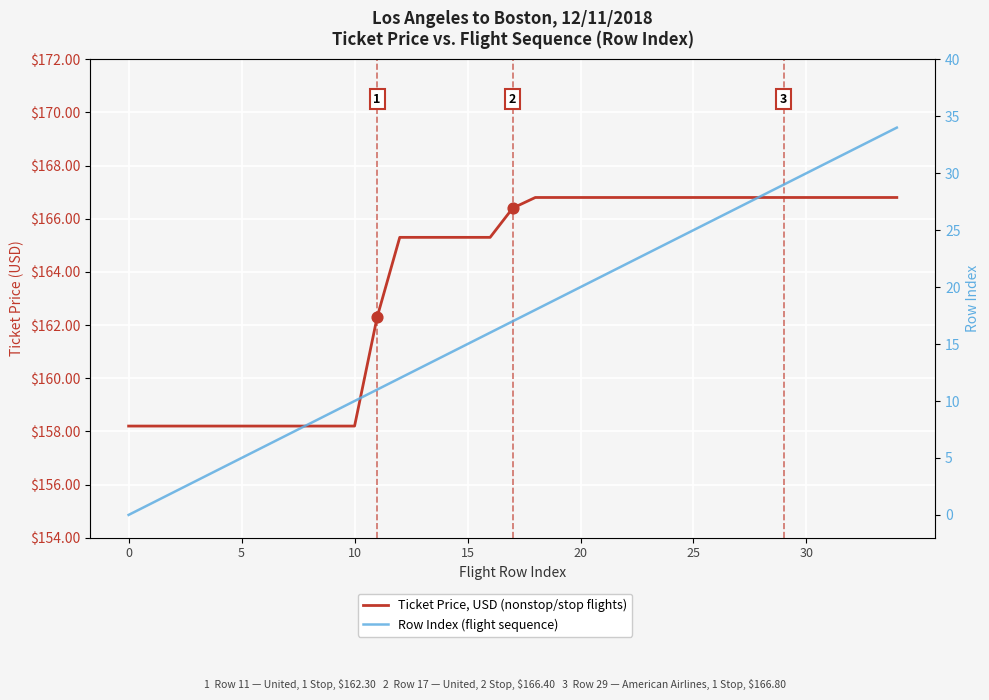

At how many categories does at least one series exceed 161?

24